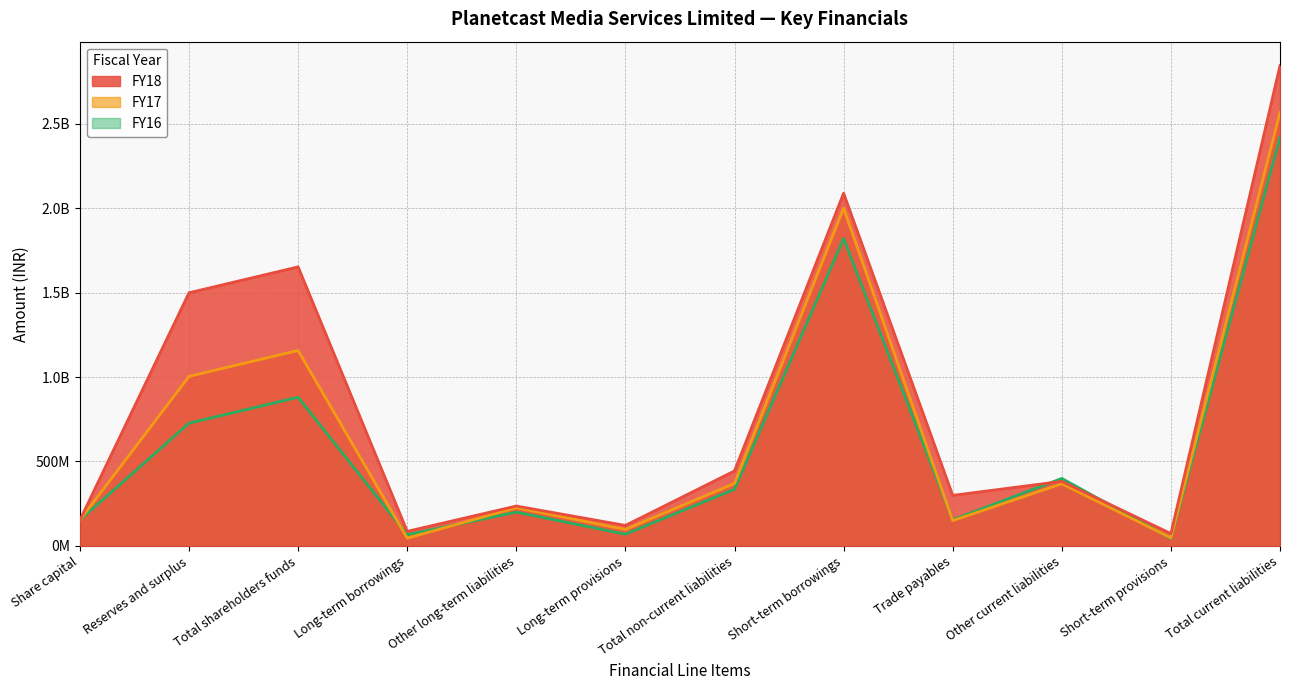

Where do FY16 and FY18 first cross each other?

Trade payables and Other current liabilities